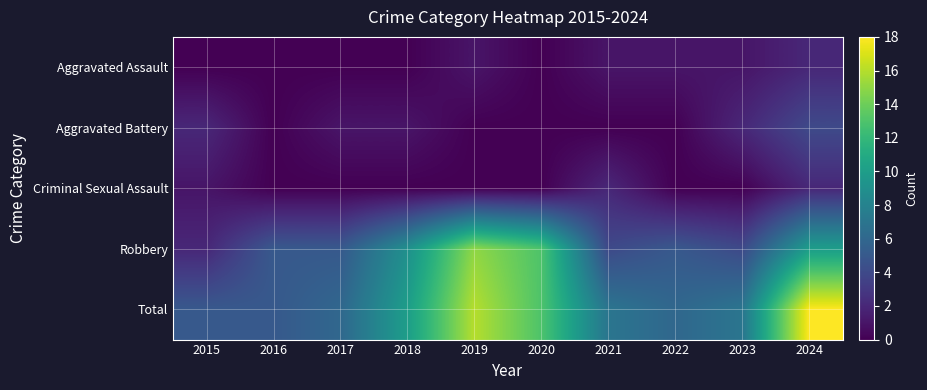

What is the spread (max minus min) of values at 2018?

10